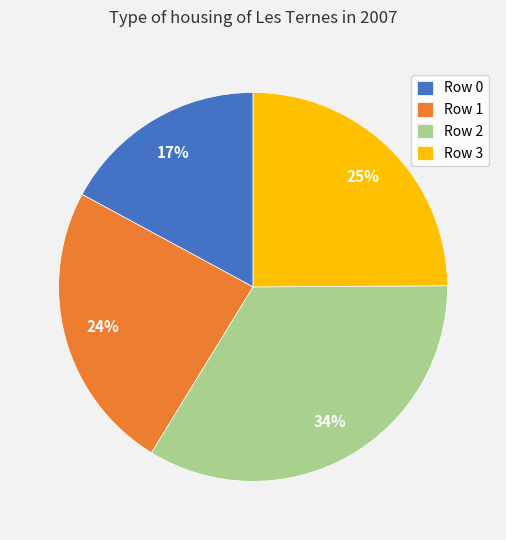

Is the sum of Row 3 and Row 0 greater than half?

No